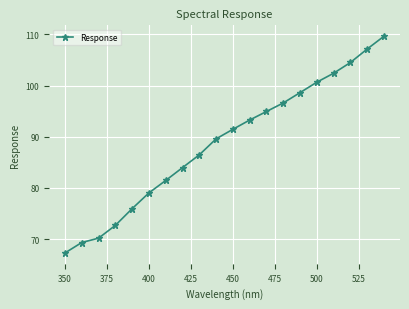

What is the smallest value displayed?

67.3